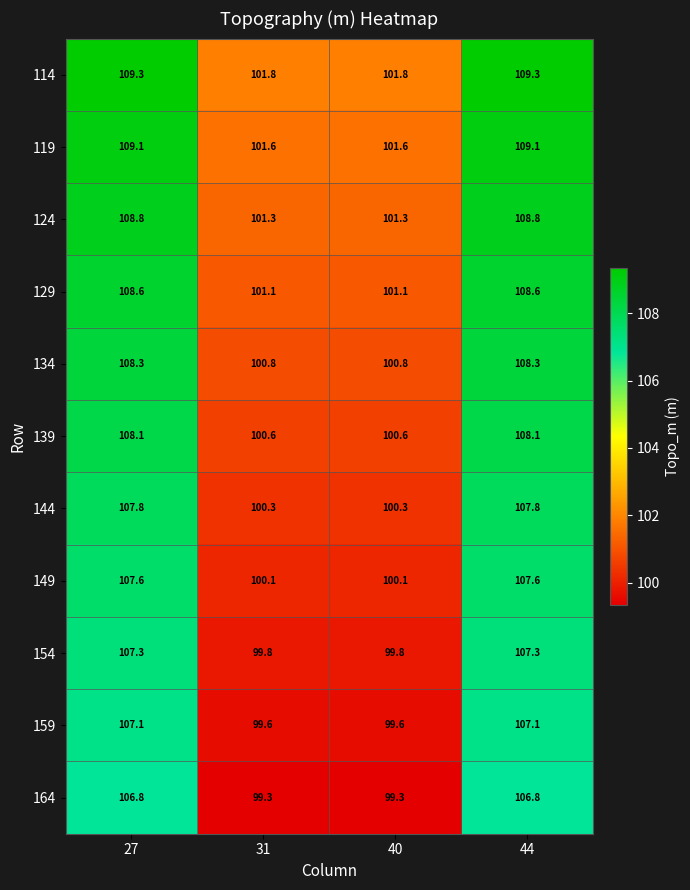

Is the value of 134 at 27 greater than the value of 154 at 27?

Yes